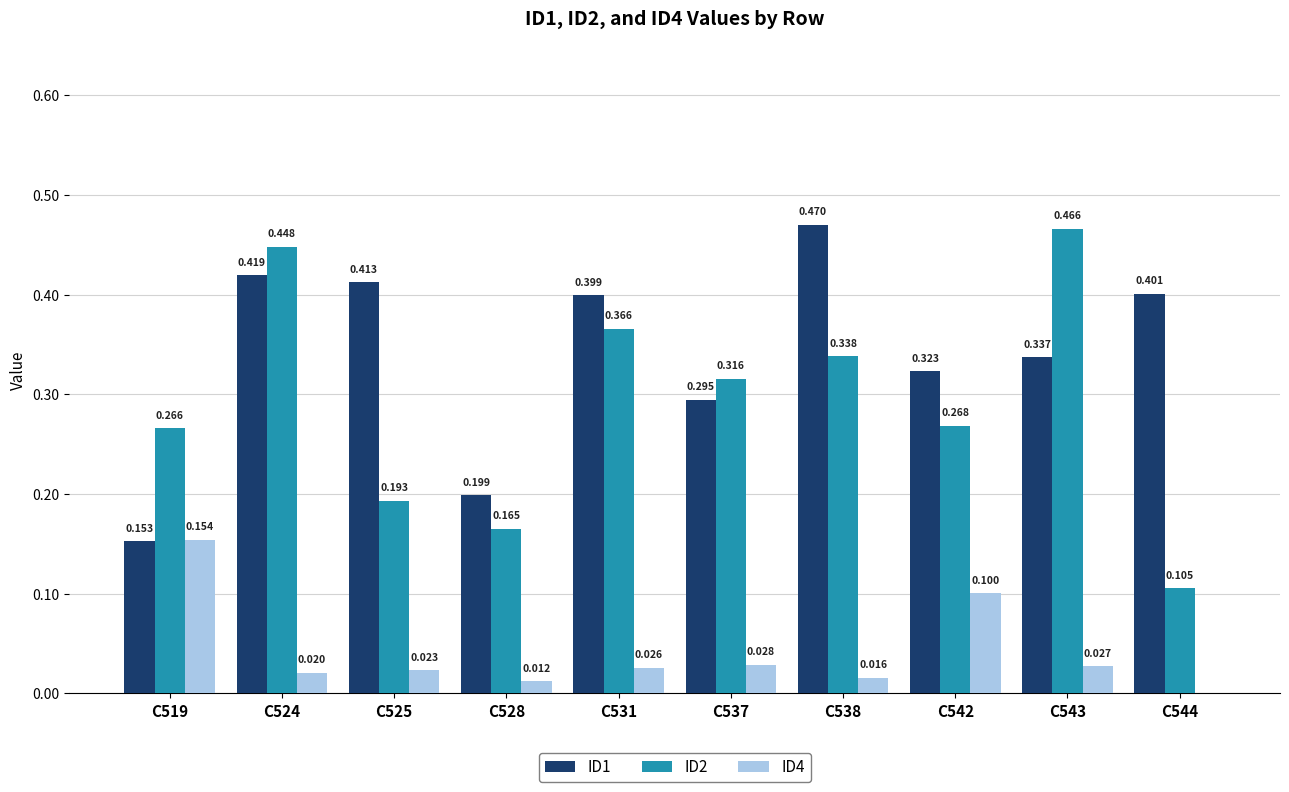

Which category has the lowest value in the ID1 series?

C519